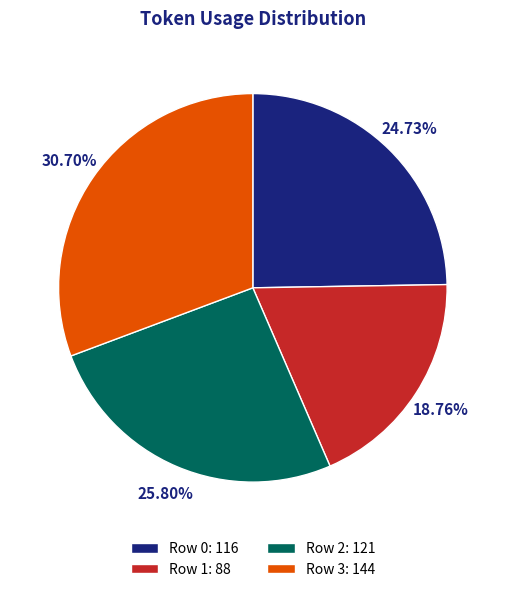

To the nearest percent, what portion does Row 1 represent?

19%